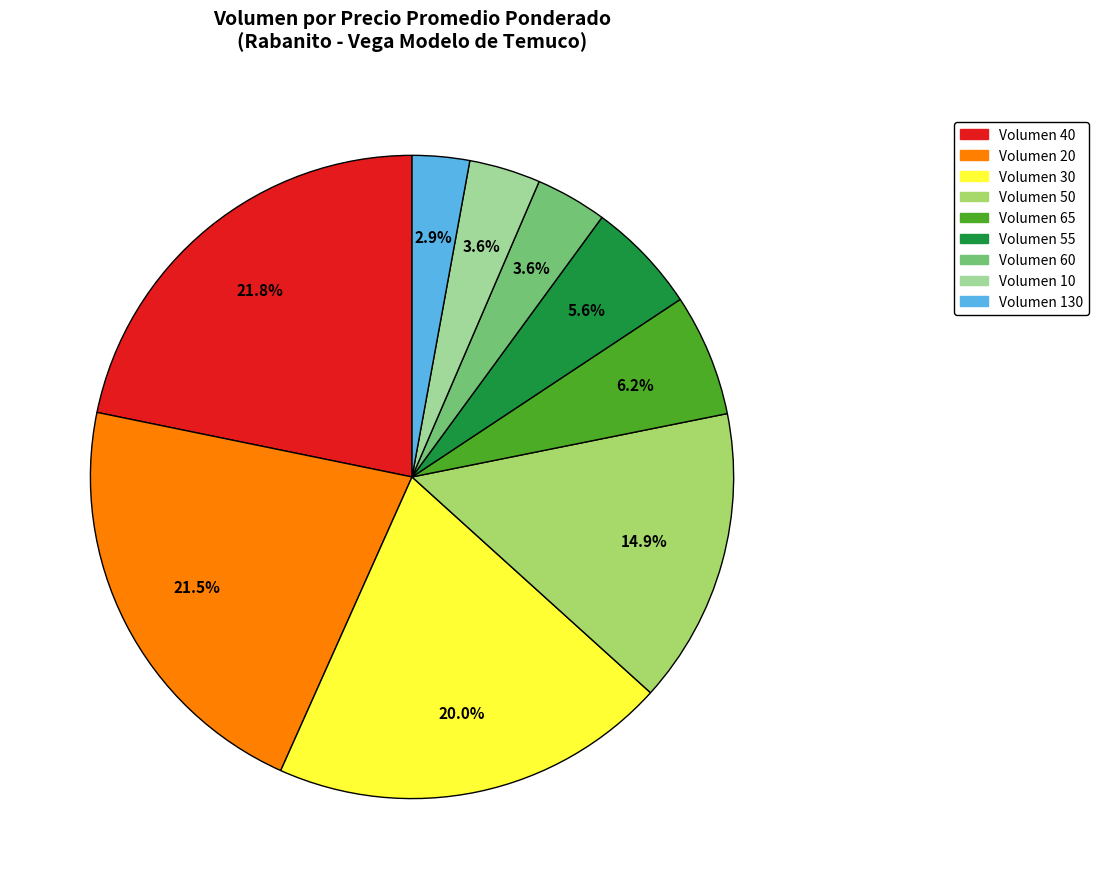

Is there a majority slice in this chart?

No